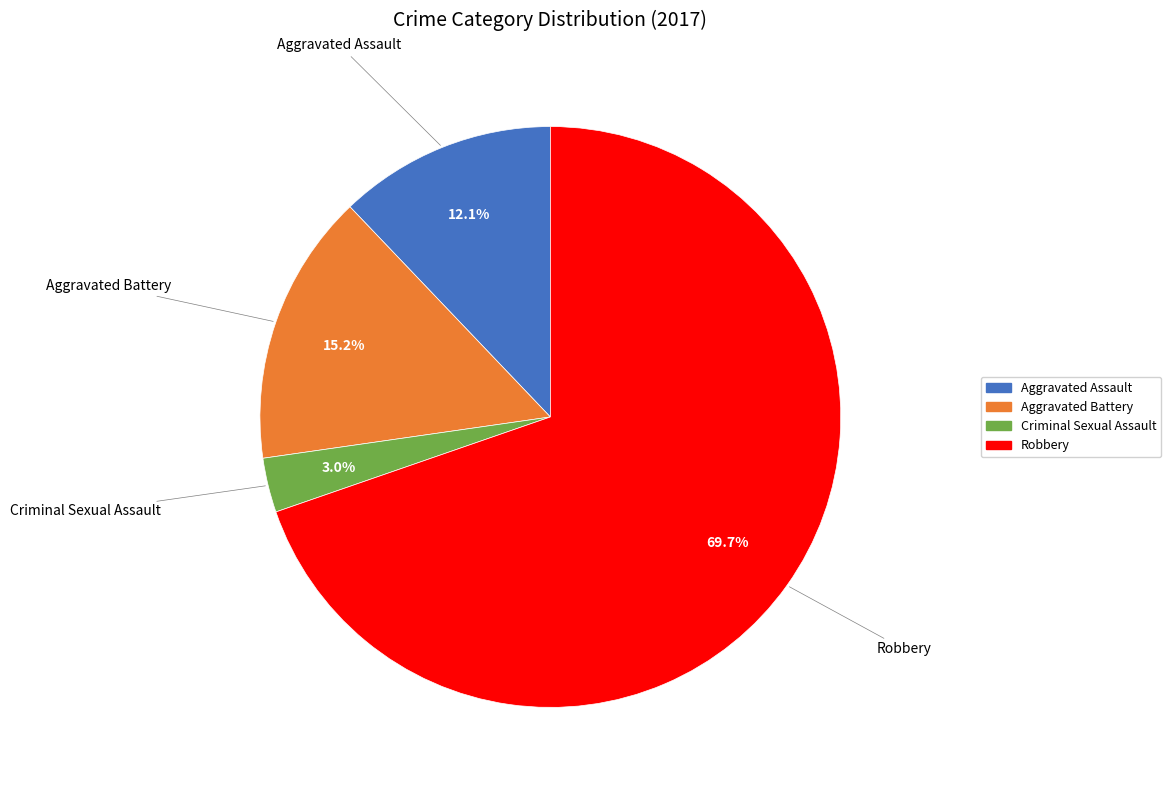

Is it true that Robbery is 56% of the pie?

False